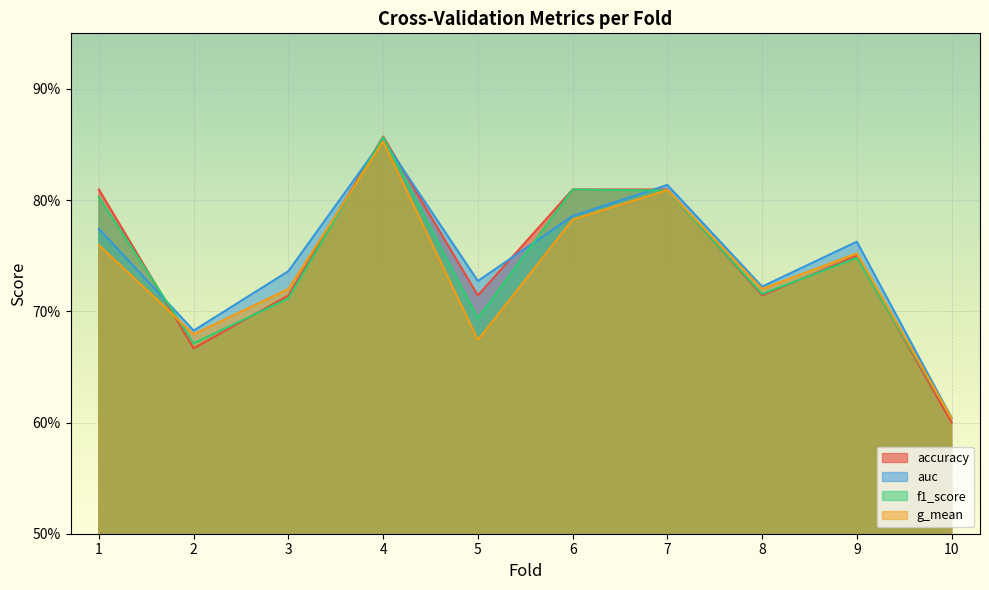

How many interior local valleys does the auc series have?

3